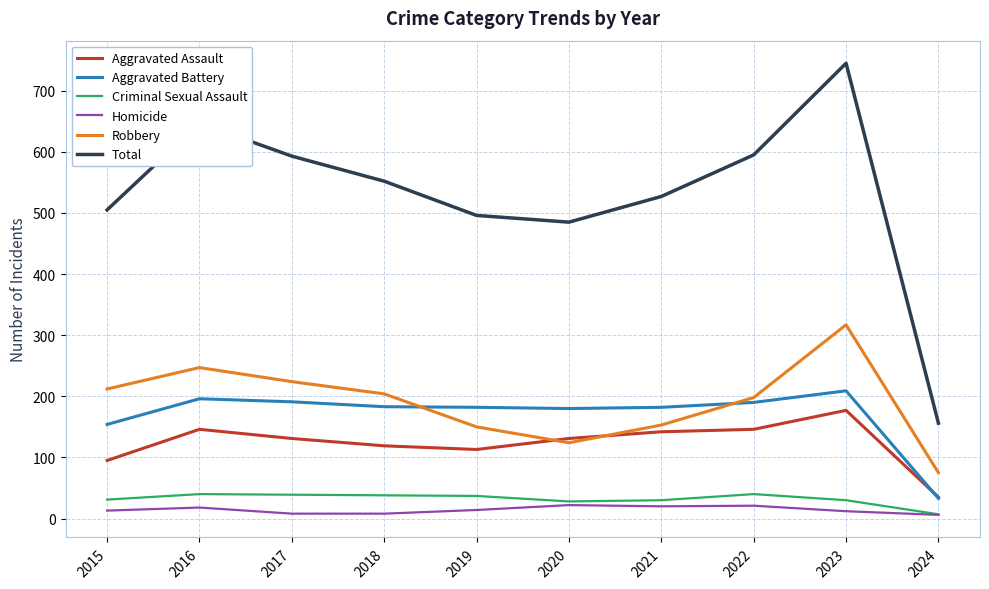

At which label does Robbery reach its minimum?

2024